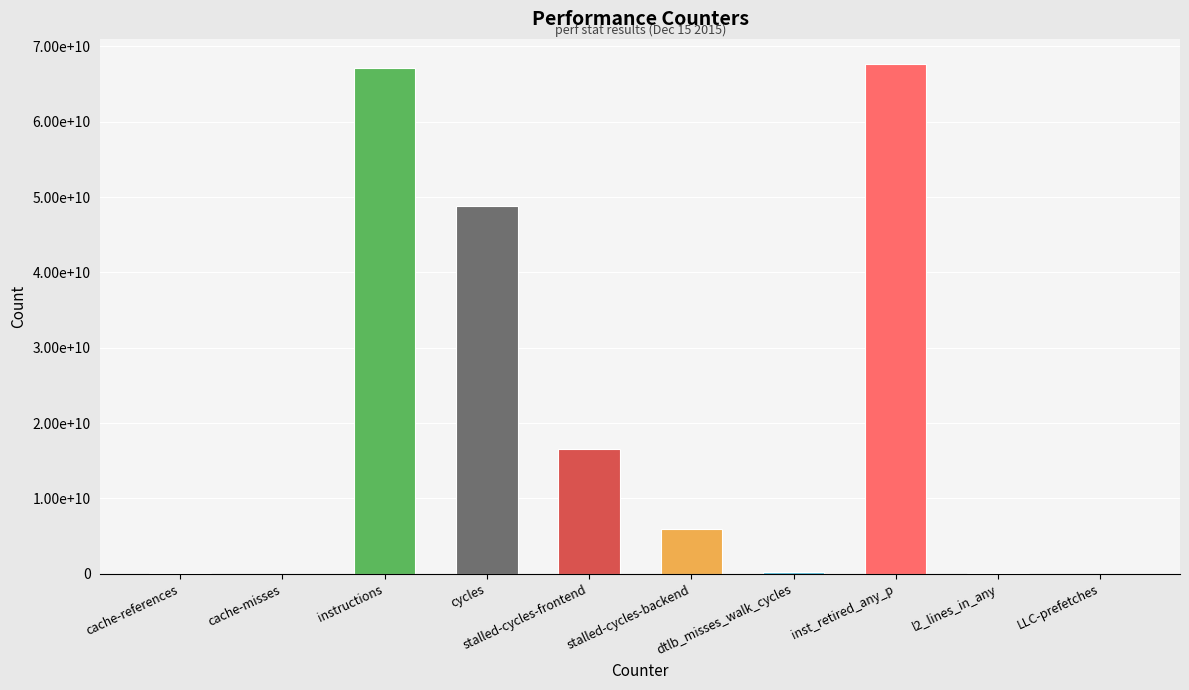

Rank the categories by value from highest to lowest.

inst_retired_any_p, instructions, cycles, stalled-cycles-frontend, stalled-cycles-backend, dtlb_misses_walk_cycles, l2_lines_in_any, cache-references, LLC-prefetches, cache-misses